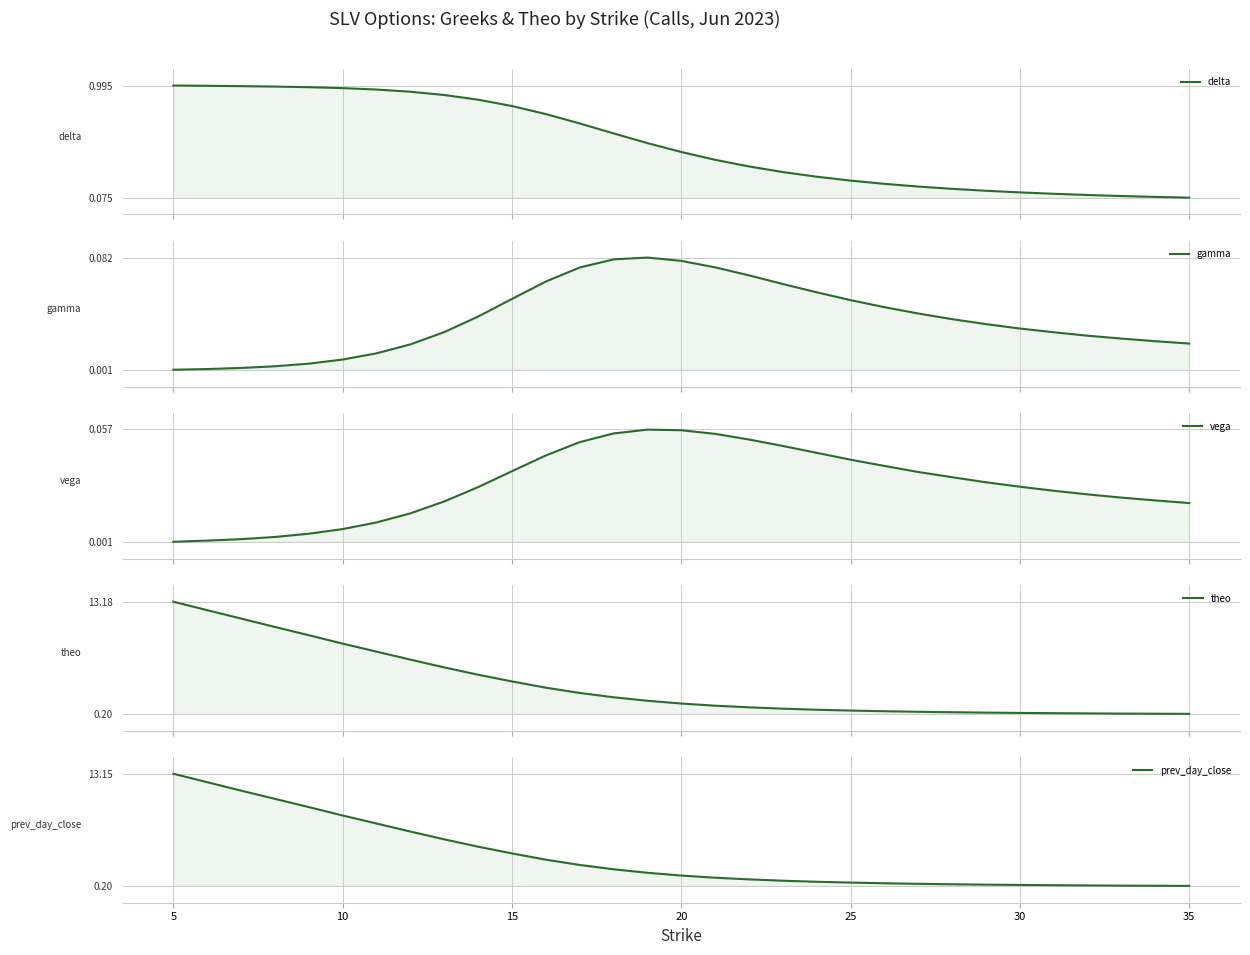

Which series ends up on top after the final intersection of theo and prev_day_close?

theo